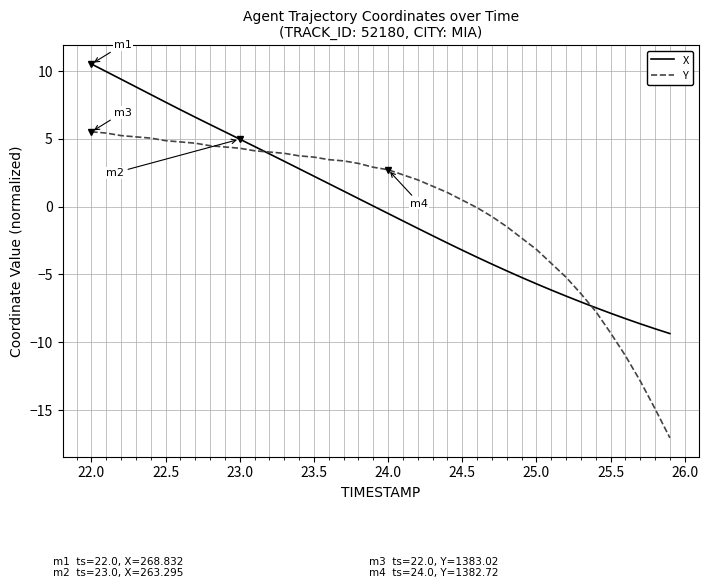

After their last crossing, which series has the higher values: X or Y?

X